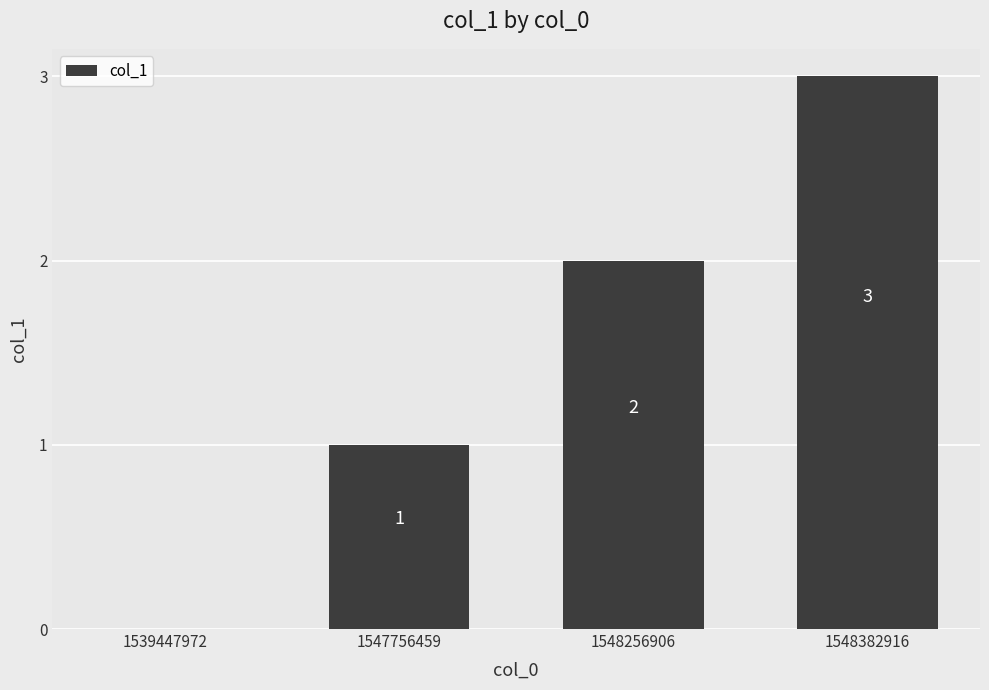

The chart shows a value of 2 at 1548256906. True or false?

True